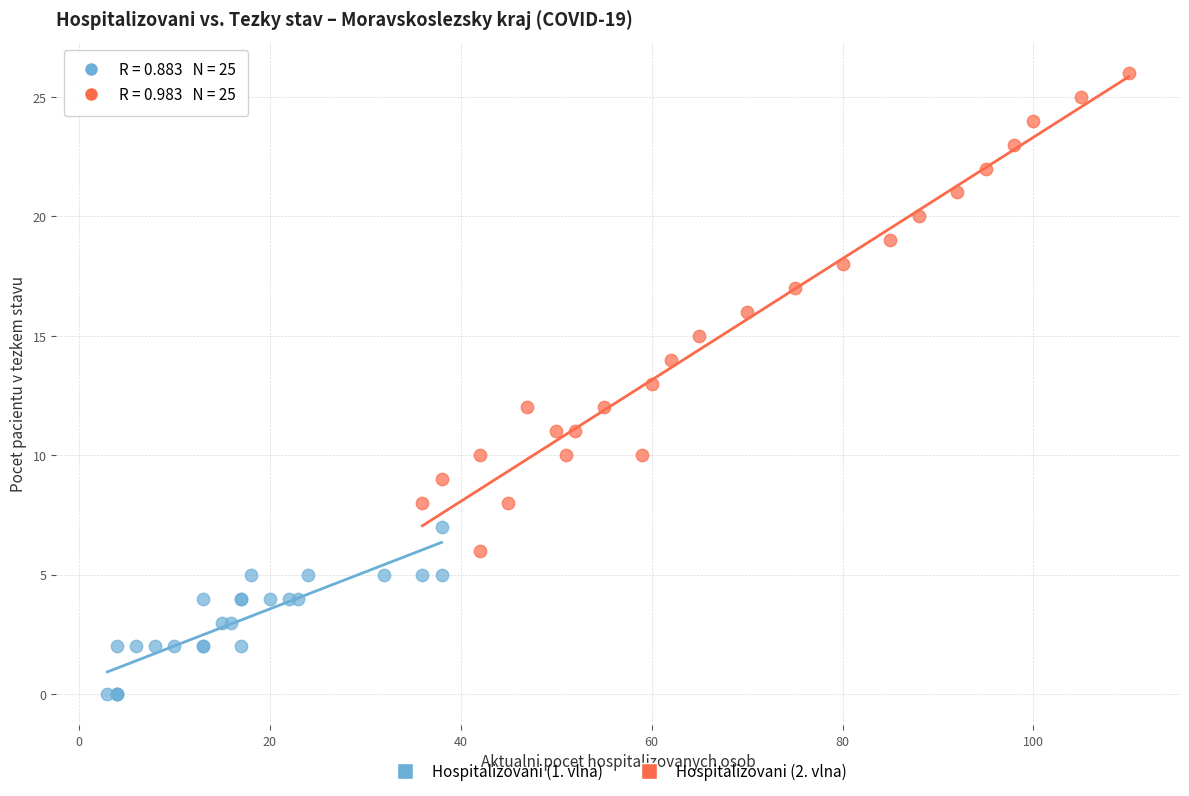

Which series has the largest Y range (max minus min)?

Hospitalizovani (2. vlna)